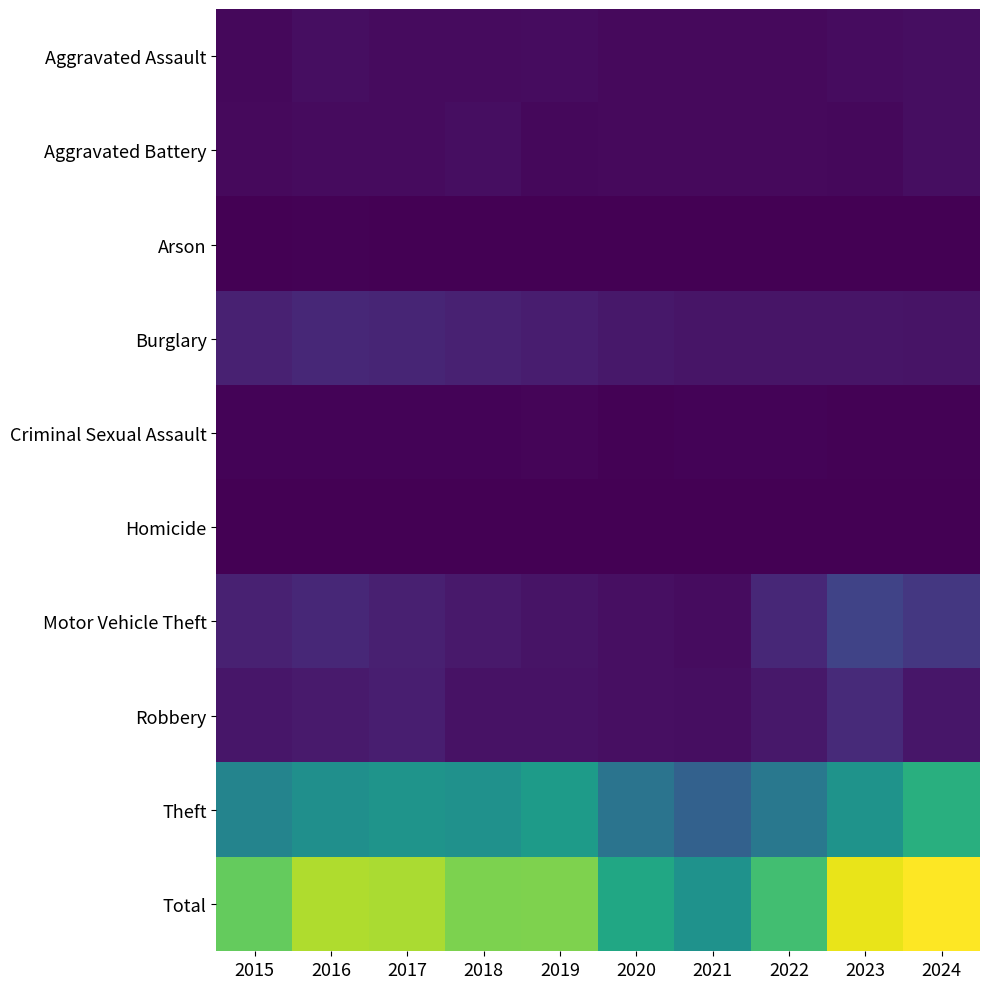

Reading left to right, what are all the values shown in this chart?

Aggravated Assault: 2015=54	2016=85	2017=71	2018=71	2019=79	2020=62	2021=64	2022=59	2023=78	2024=88
Aggravated Battery: 2015=58	2016=65	2017=70	2018=85	2019=53	2020=56	2021=60	2022=56	2023=55	2024=88
Arson: 2015=9	2016=12	2017=7	2018=7	2019=5	2020=7	2021=6	2022=3	2023=2	2024=8
Burglary: 2015=211	2016=259	2017=236	2018=214	2019=181	2020=145	2021=128	2022=129	2023=132	2024=124
Criminal Sexual Assault: 2015=28	2016=26	2017=22	2018=24	2019=31	2020=16	2021=26	2022=21	2023=17	2024=19
Homicide: 2015=5	2016=4	2017=4	2018=4	2019=4	2020=5	2021=6	2022=7	2023=3	2024=3
Motor Vehicle Theft: 2015=208	2016=255	2017=203	2018=160	2019=122	2020=98	2021=80	2022=253	2023=462	2024=373
Robbery: 2015=136	2016=170	2017=197	2018=112	2019=115	2020=94	2021=87	2022=148	2023=277	2024=140
Theft: 2015=1028	2016=1132	2017=1178	2018=1156	2019=1250	2020=875	2021=708	2022=913	2023=1174	2024=1435
Total: 2015=1737	2016=2008	2017=1988	2018=1833	2019=1840	2020=1358	2021=1165	2022=1589	2023=2200	2024=2278